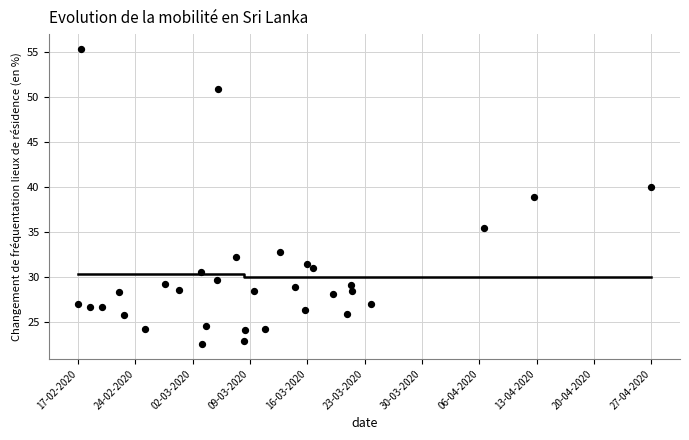

What is the range of Y values (max minus min)?

32.9